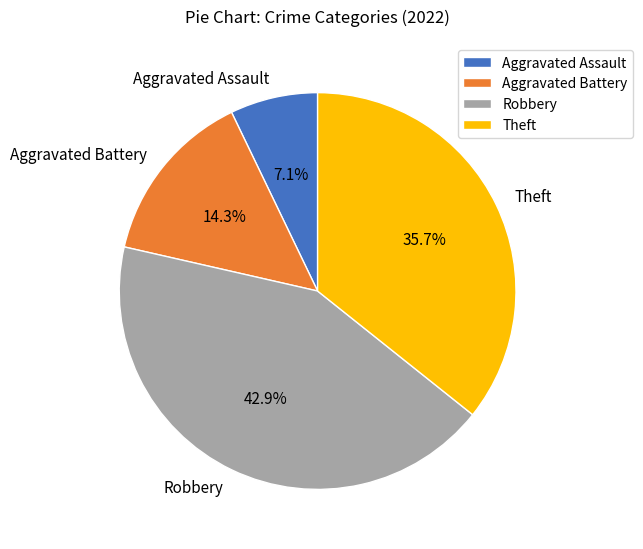

What portion of the pie excludes Robbery?

57.1%